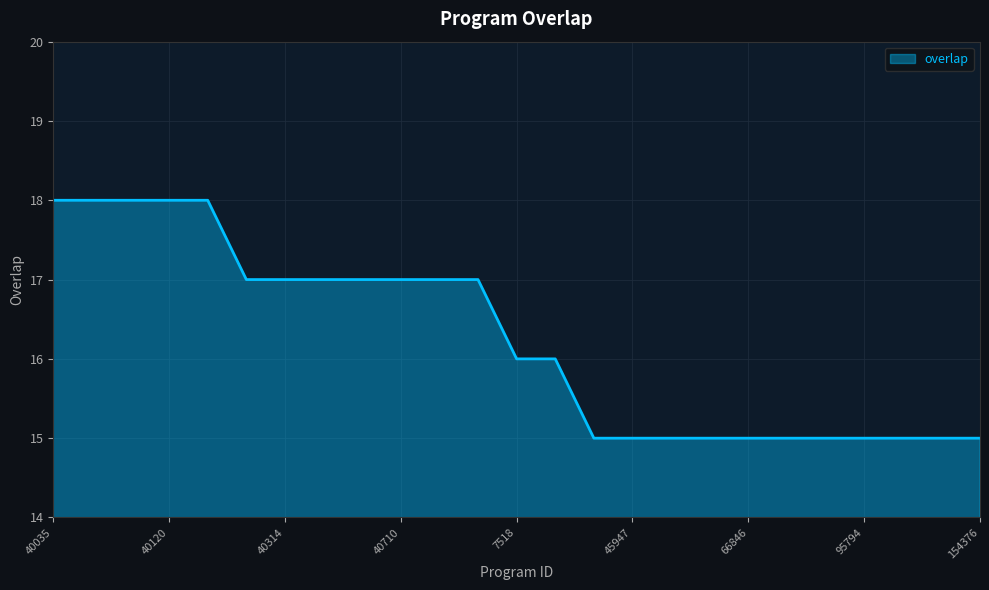

What is the difference between the maximum and minimum values?

3